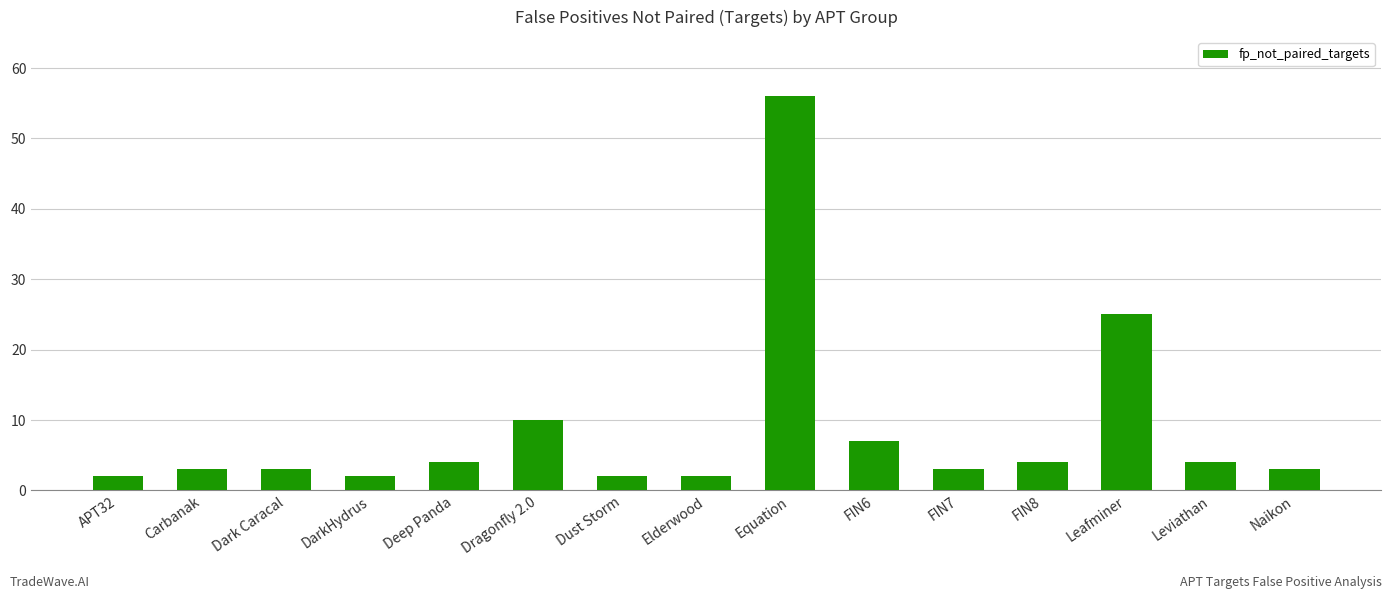

What is the difference between the maximum and minimum values?

54